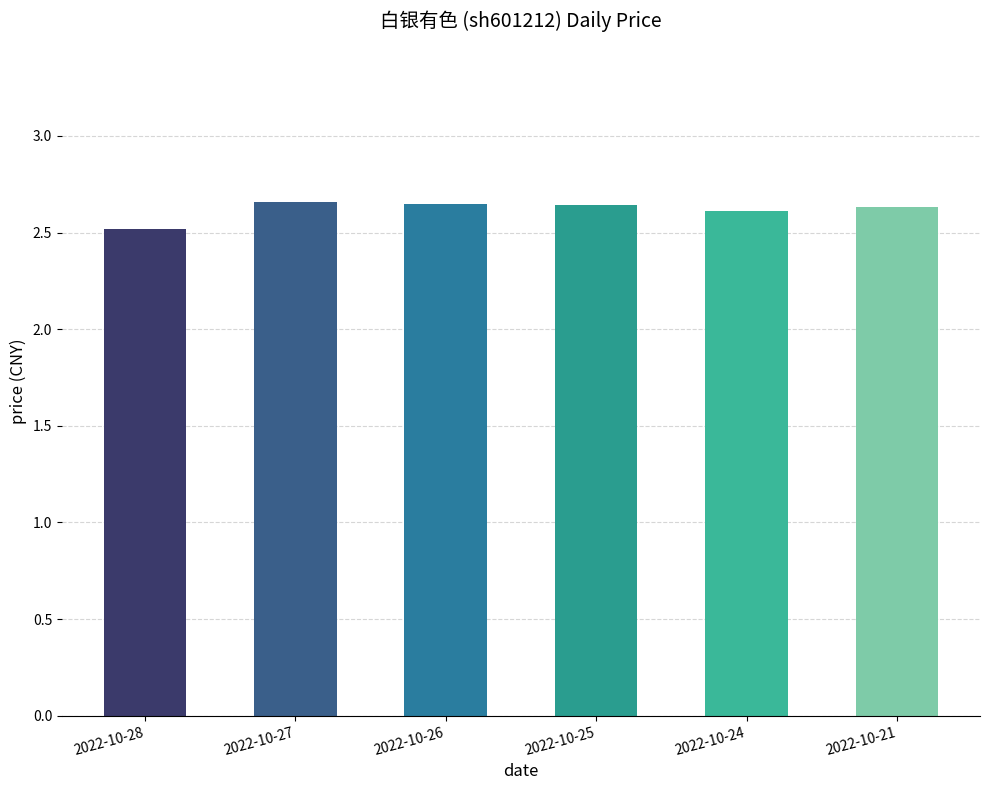

Which has a higher value, 2022-10-21 or 2022-10-27?

2022-10-27